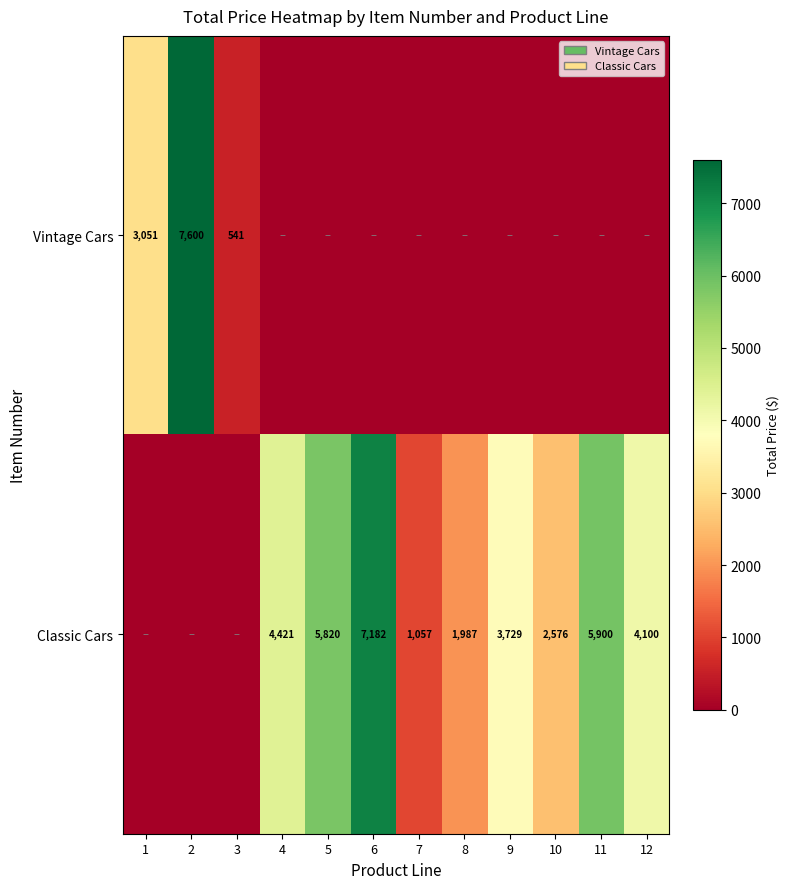

Is the value of Classic Cars at 11 greater than the value of Vintage Cars at 2?

No